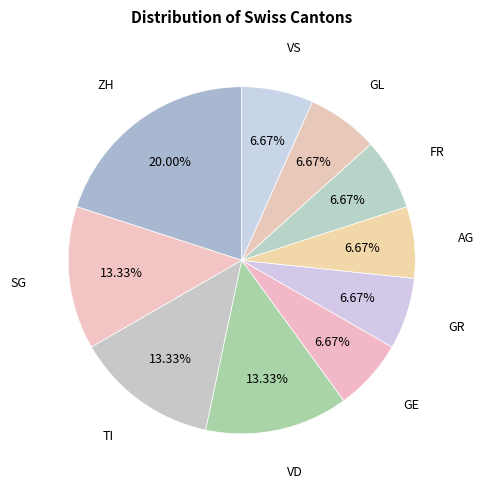

Count the number of slices in the pie.

10